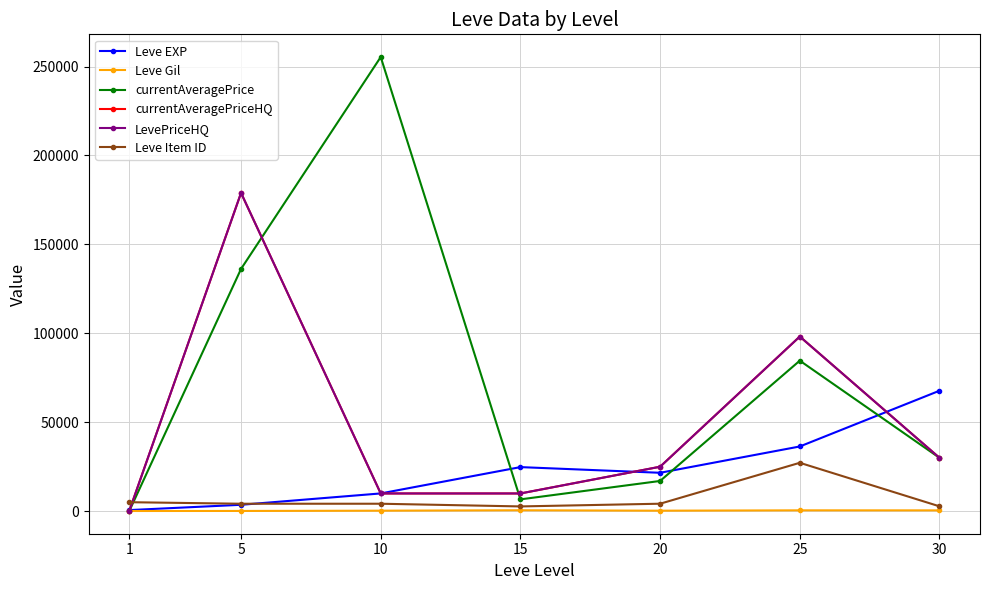

Reading left to right, list all the values displayed in this chart.

Leve EXP: 630	3600	9990	24790	21600	36390	67730
Leve Gil: 113	139	293	529	290	485	463
currentAveragePrice: 101	136206	255325	6652	17001	84629	29999
currentAveragePriceHQ: 194	178941	9975	9975	25000	98193	29999
LevePriceHQ: 194	178941	9975	9975	25000	98193	29999
Leve Item ID: 5062	4197	4198	2685	4209	27215	2737